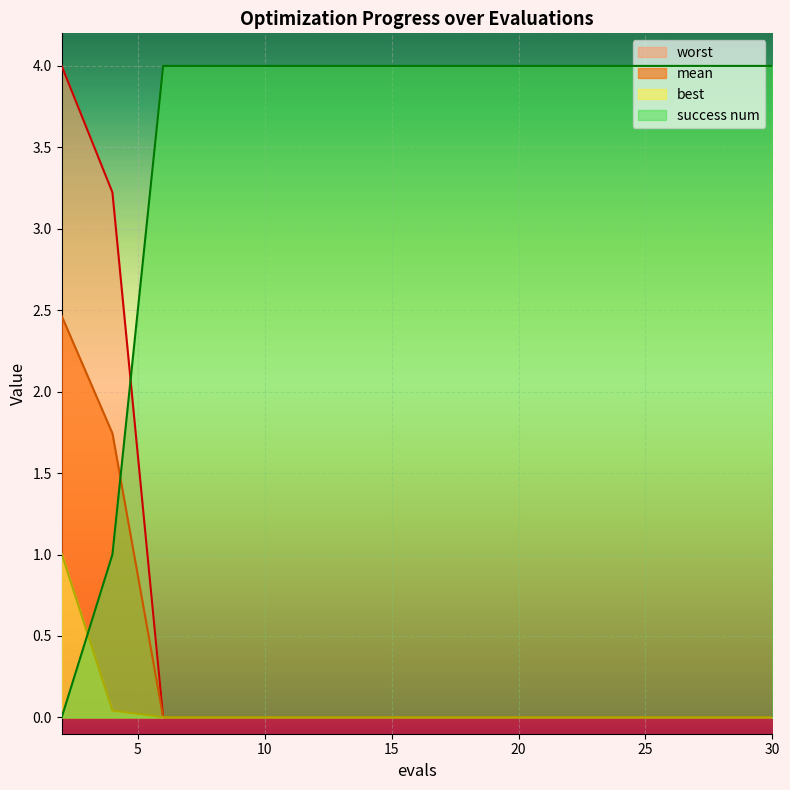

What is the difference between the maximum and minimum values in the success num series?

4.0